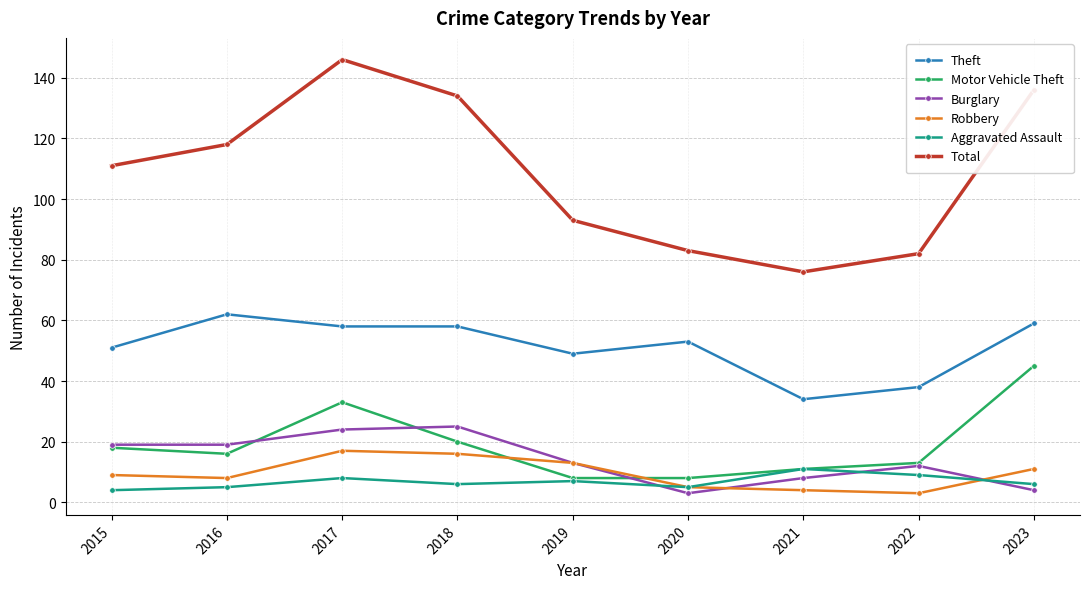

At how many categories does at least one series exceed 85?

6